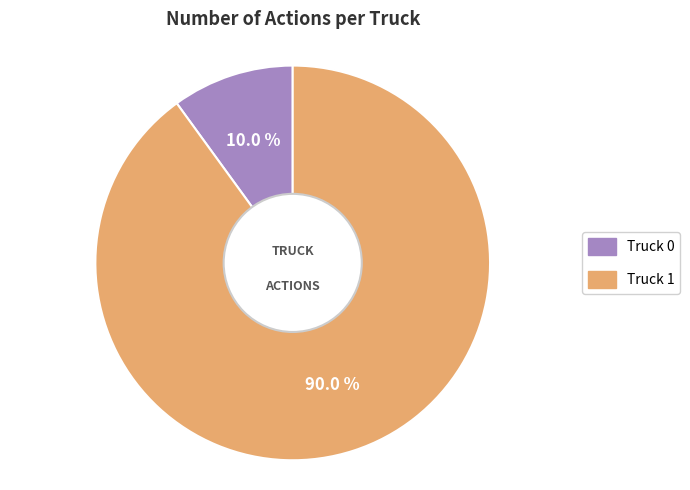

What is the majority slice?

Truck 1